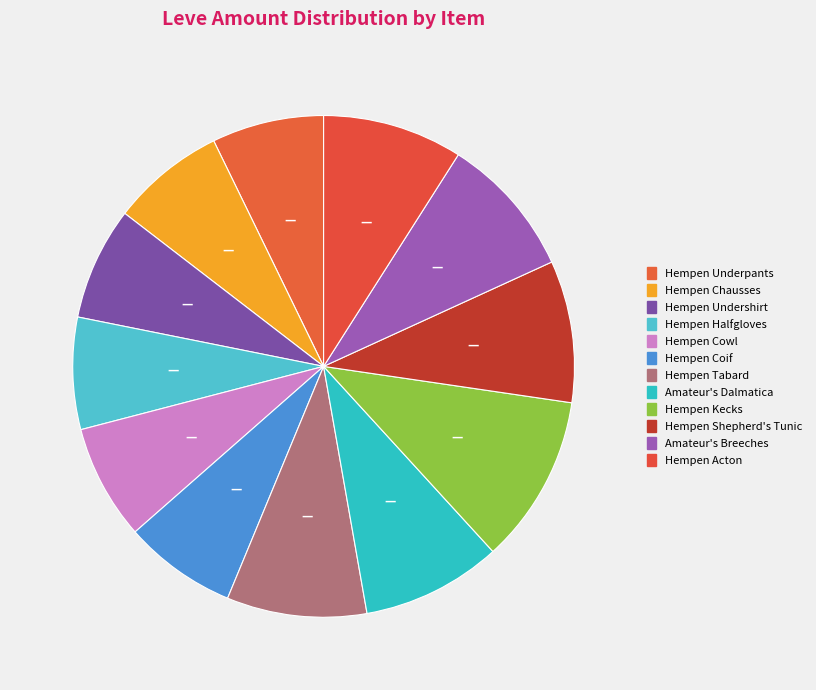

Do Hempen Halfgloves and Hempen Kecks together represent more than half of the pie?

No